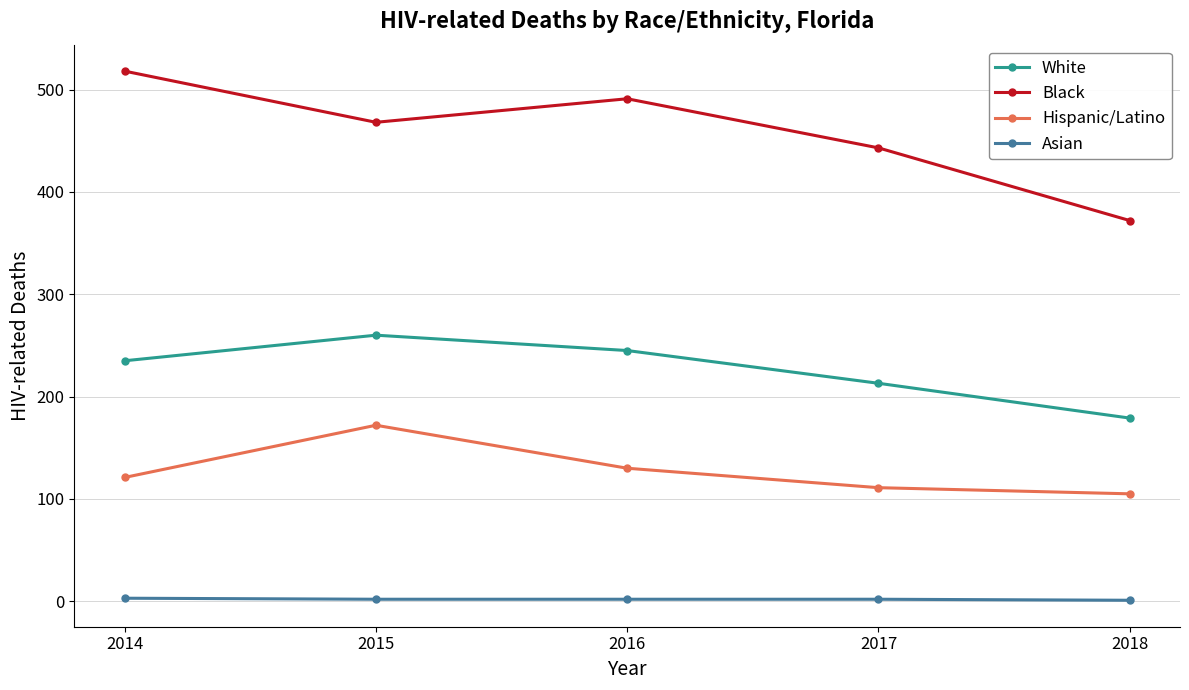

At which category does the chart reach its peak across all series?

2014